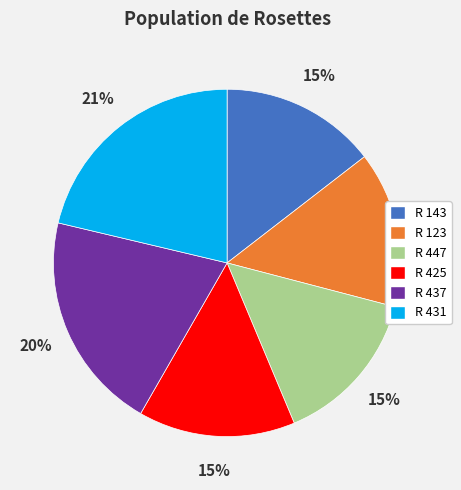

To the nearest percent, what portion does R 447 represent?

15%